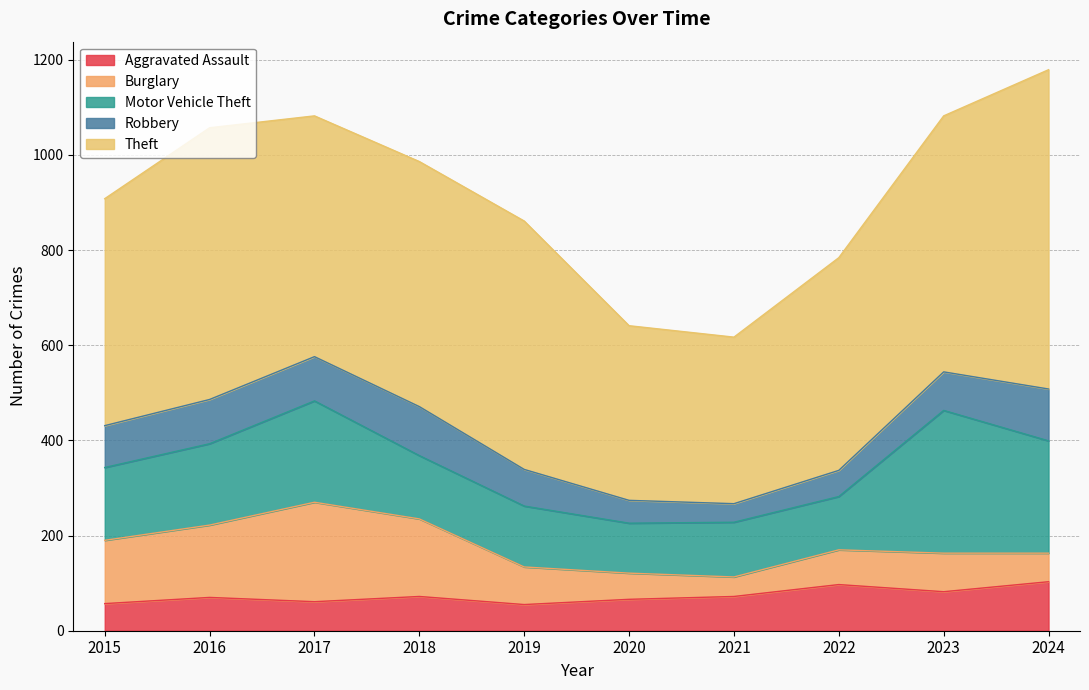

List the series in order of their peak value, lowest first.

Aggravated Assault, Robbery, Burglary, Motor Vehicle Theft, Theft